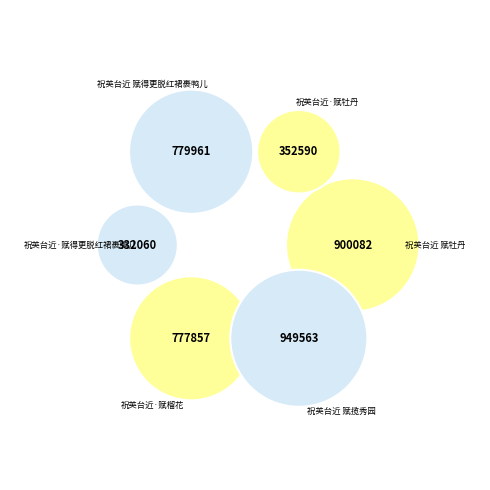

Is it true that 祝英台近·赋榴花 is 19% of the pie?

True